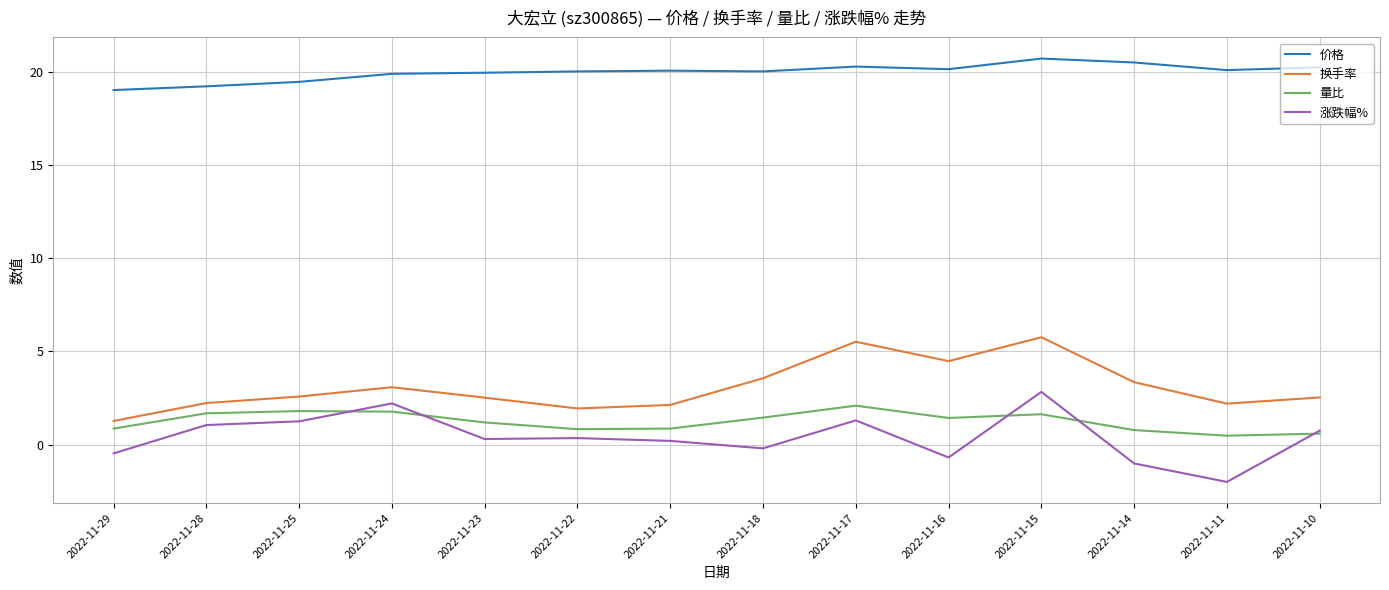

Is the value of 涨跌幅% at 2022-11-24 greater than the value of 价格 at 2022-11-29?

No